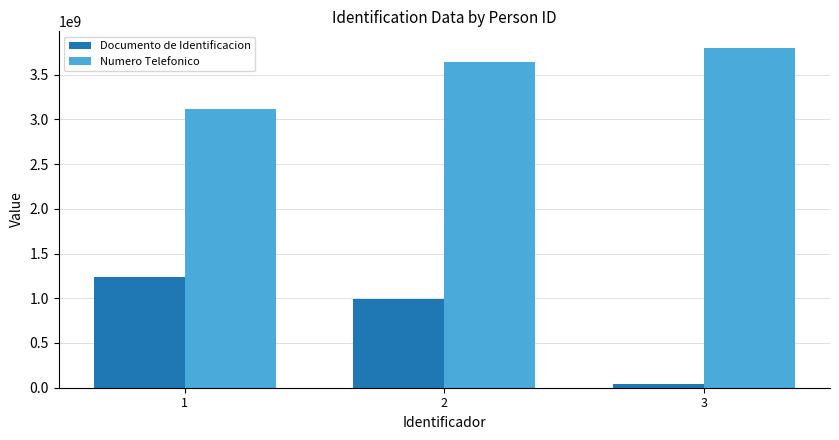

How many groups of bars are there?

3